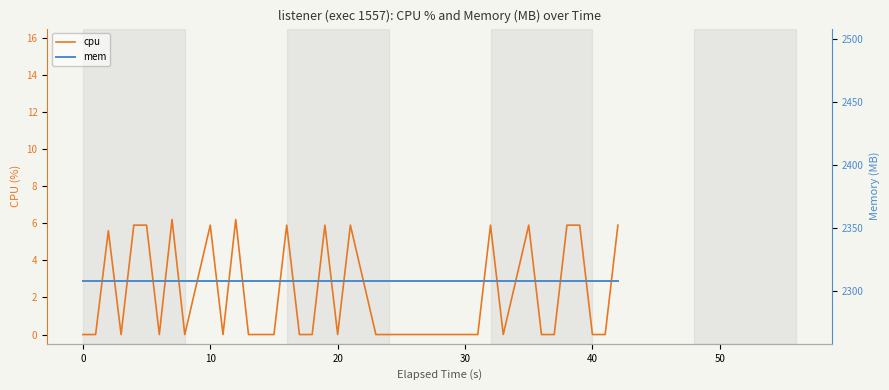

True or false: cpu and mem cross at least once.

False